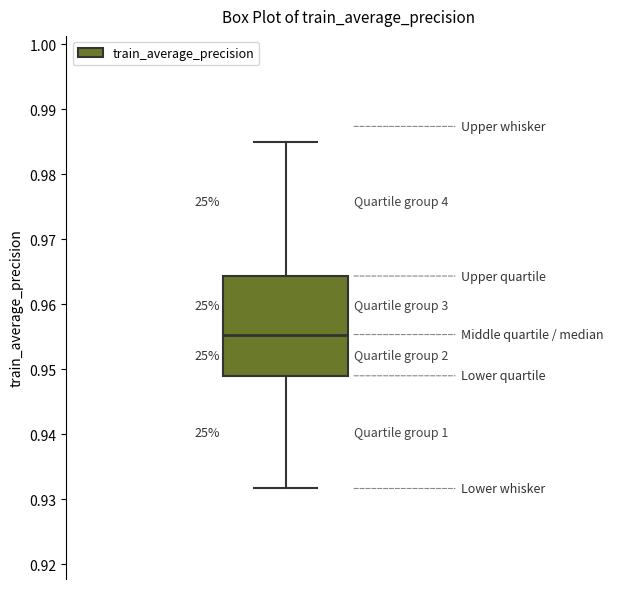

Read this box plot against the y-axis: the position of the median line, the range covered by the box, and the ends of both whiskers. The values are not printed on the chart, so give them approximately, as read against the axis.

median 0.955, box 0.949 to 0.964, whiskers 0.932 to 0.985